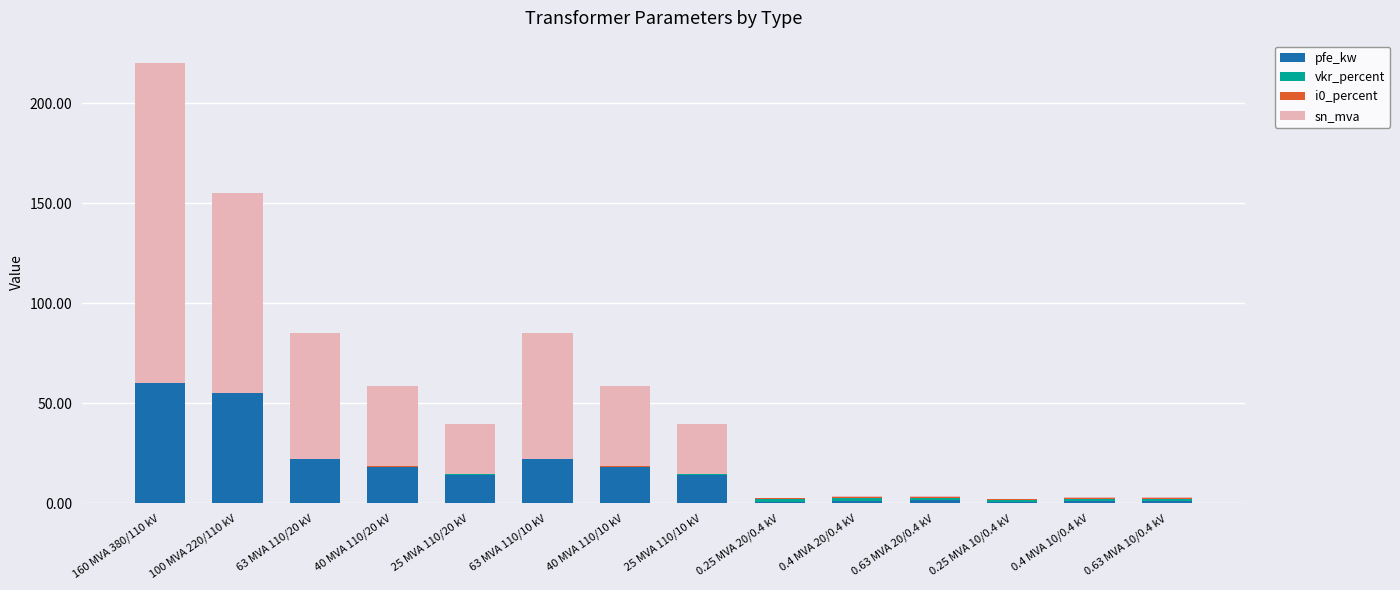

At which category is the sum across all series the highest?

160 MVA 380/110 kV